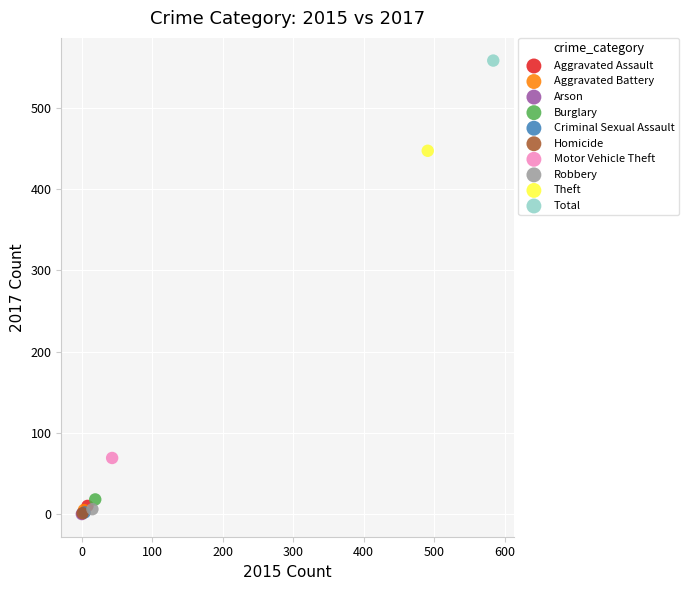

Which series reaches the maximum Y coordinate?

Total